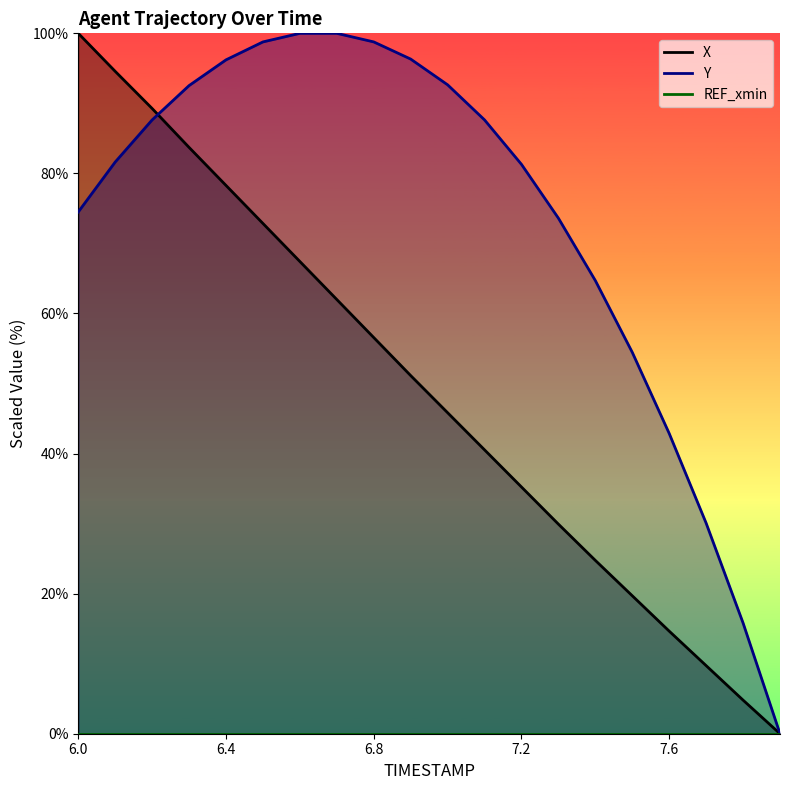

At which category does the chart reach its peak across all series?

6.0